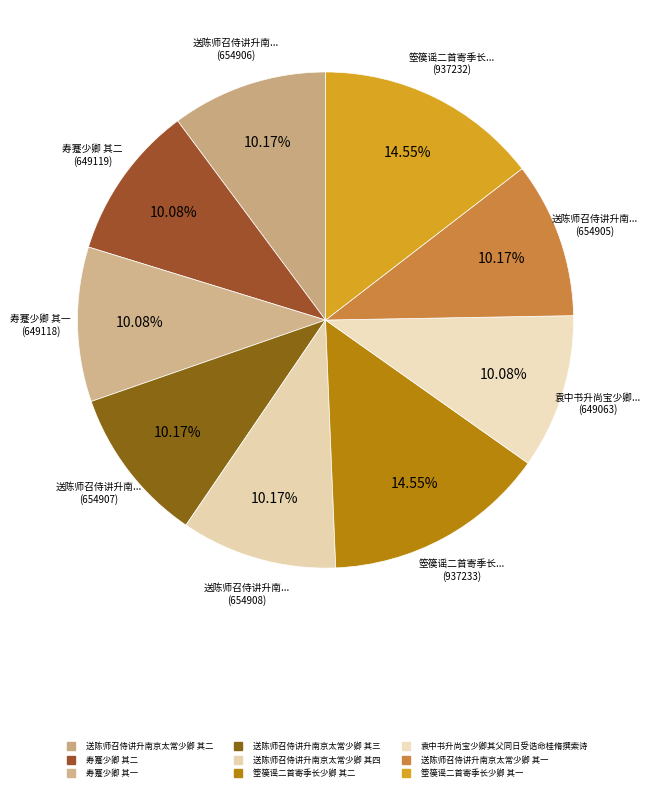

To the nearest percent, what percentage of the pie is 箜篌谣二首寄季长少卿 其二?

15%